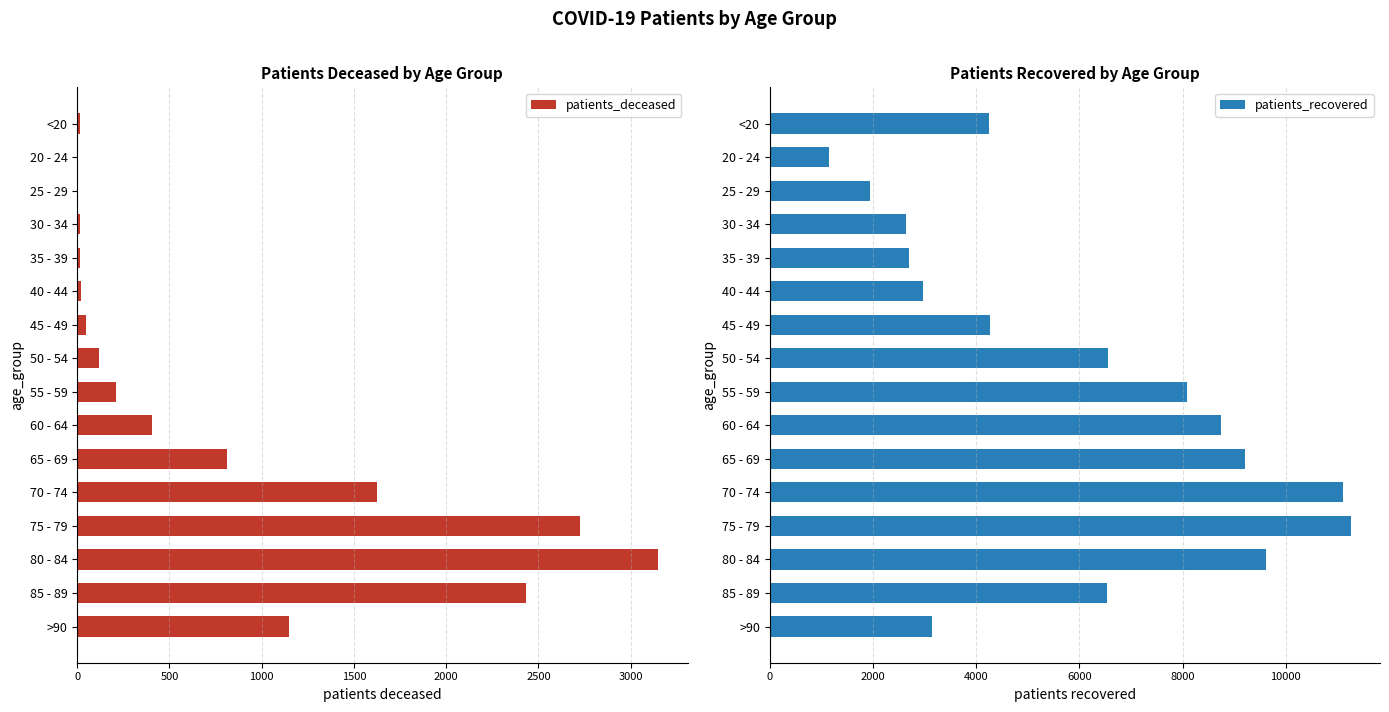

What is the value of the patients_recovered bar at the 16th from the left?

3140